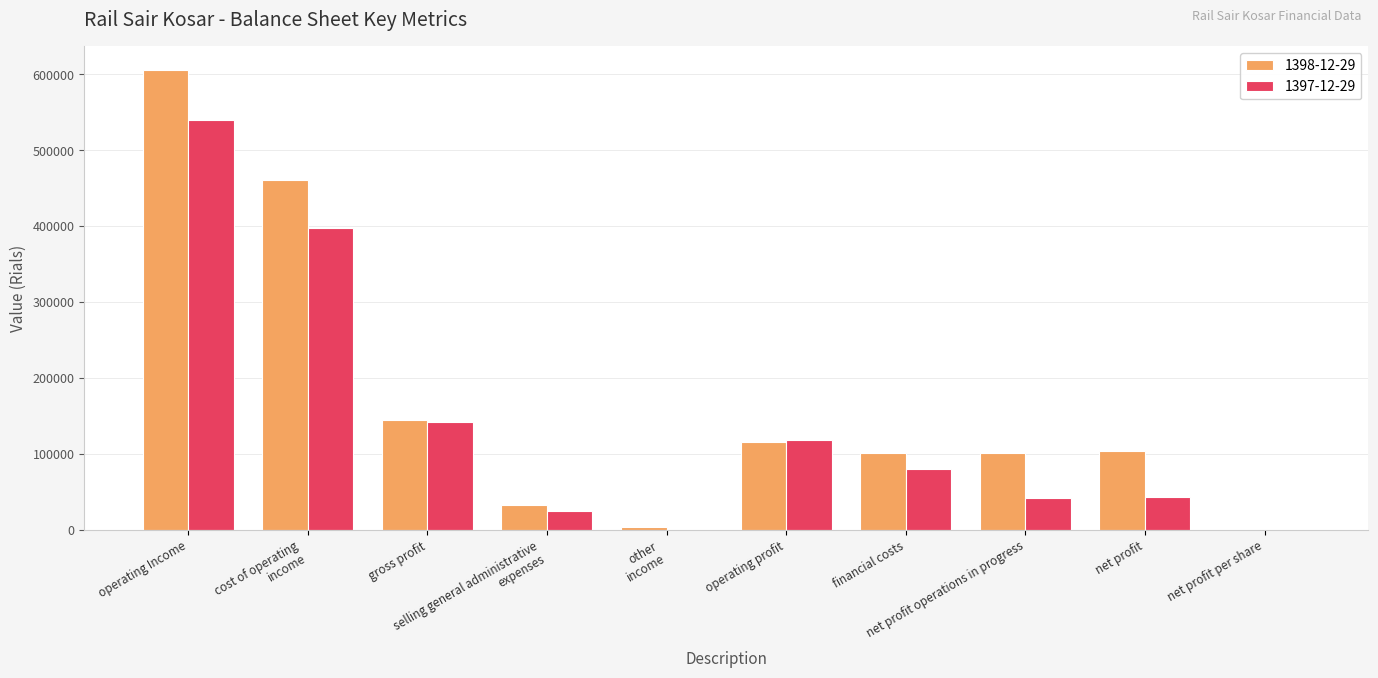

What is the greatest value displayed?

606338